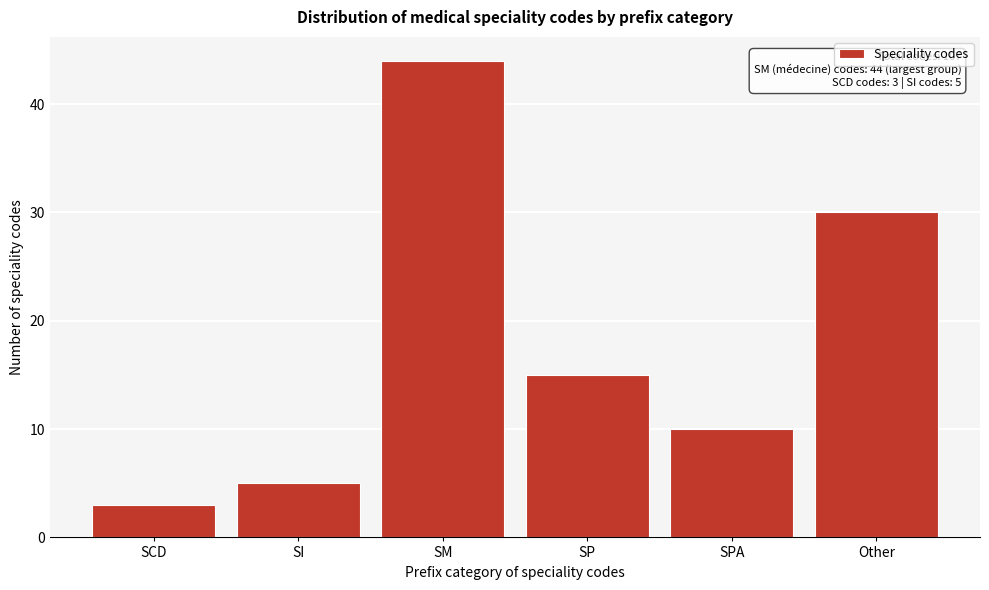

Reading left to right, what are all the values shown in this chart?

3	5	44	15	10	30